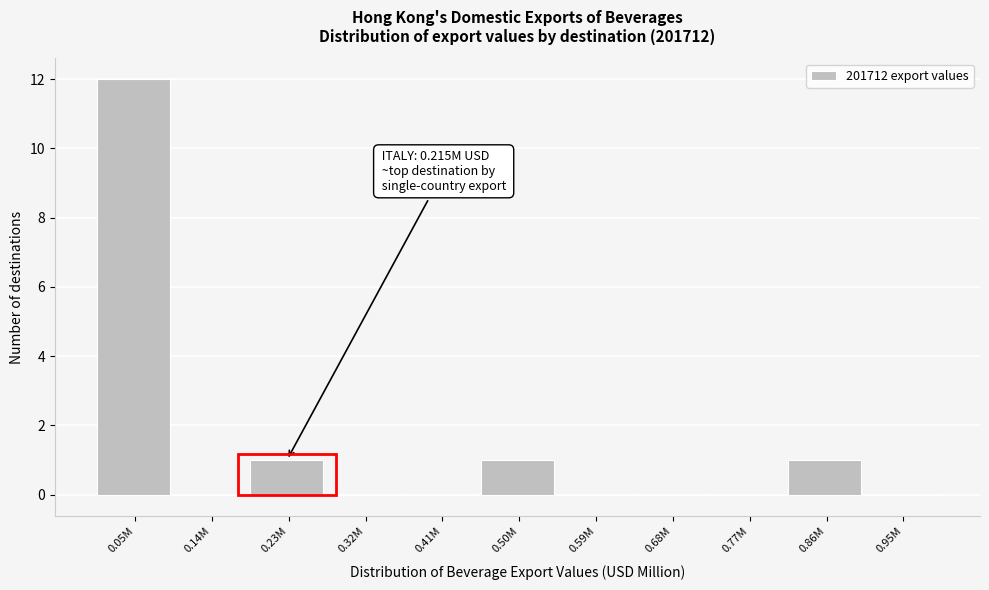

Reading left to right, transcribe all the data shown in this chart.

0.05M=12	0.14M=0	0.23M=1	0.32M=0	0.41M=0	0.50M=1	0.59M=0	0.68M=0	0.77M=0	0.86M=1	0.95M=0